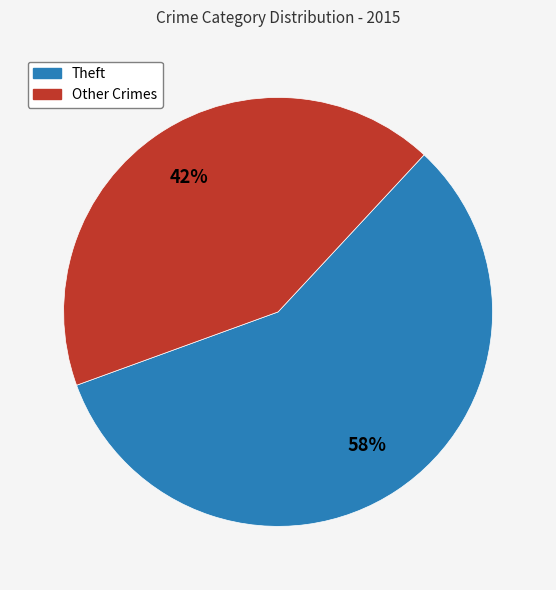

To the nearest percent, what is the average slice percentage?

50%